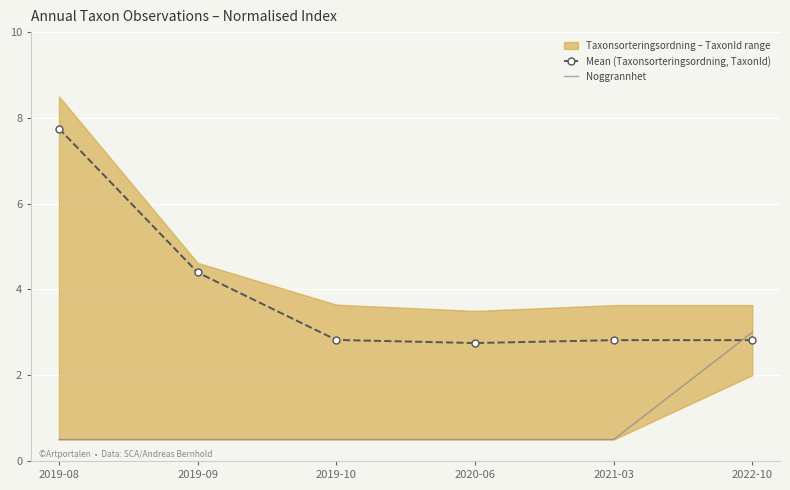

Rank the categories by Mean (Taxonsorteringsordning, TaxonId) value from lowest to highest.

2020-06, 2021-03, 2022-10, 2019-10, 2019-09, 2019-08